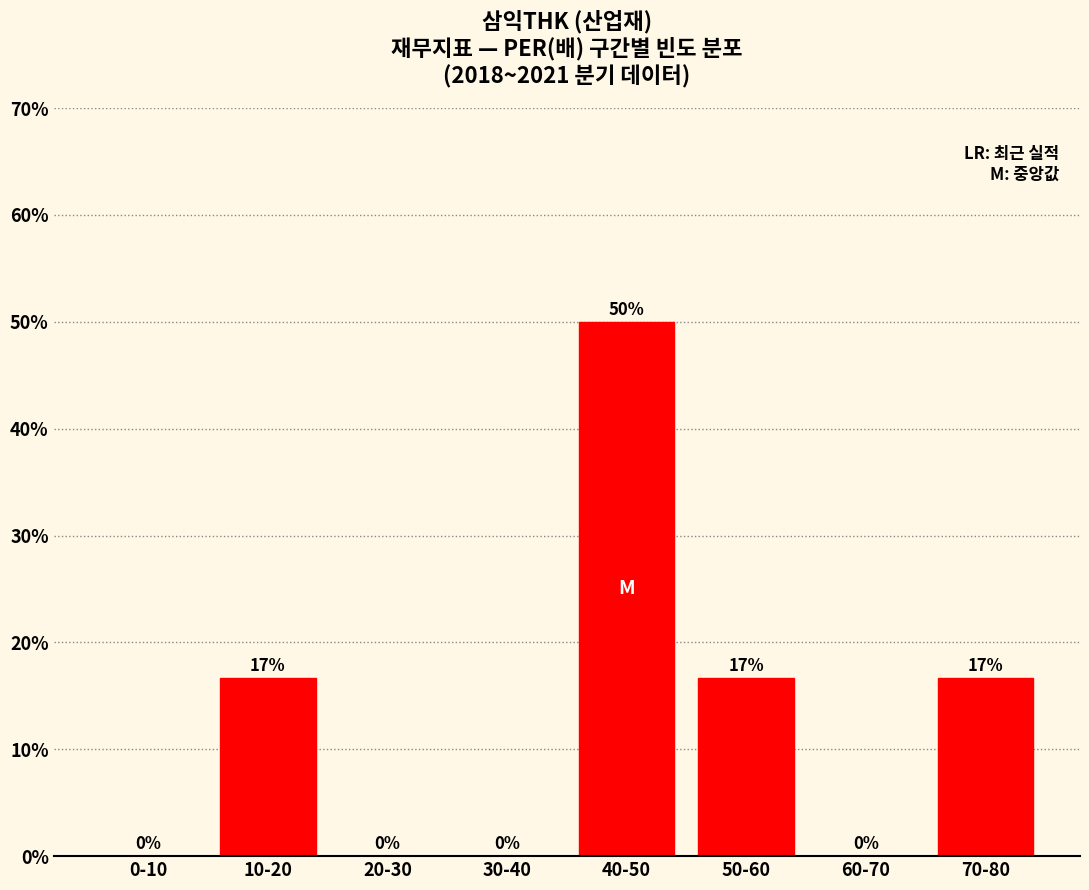

At which label does the data first exceed 16?

10-20